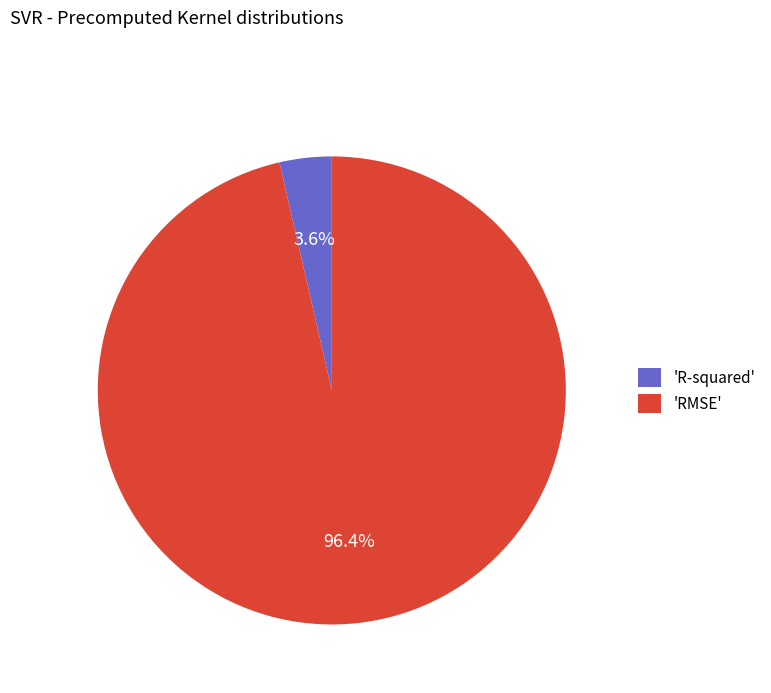

Rank the categories by value from highest to lowest.

'RMSE', 'R-squared'